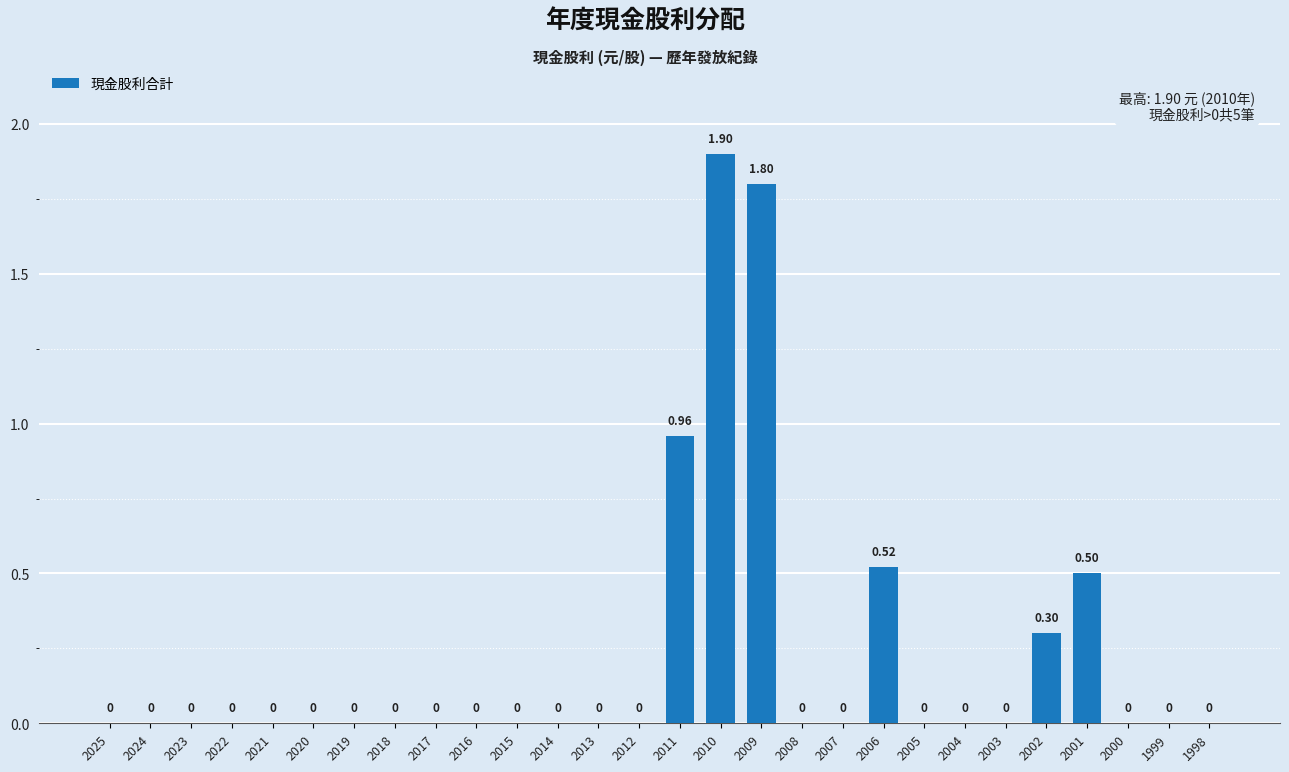

The value at 2009 is 0.4. True or false?

False